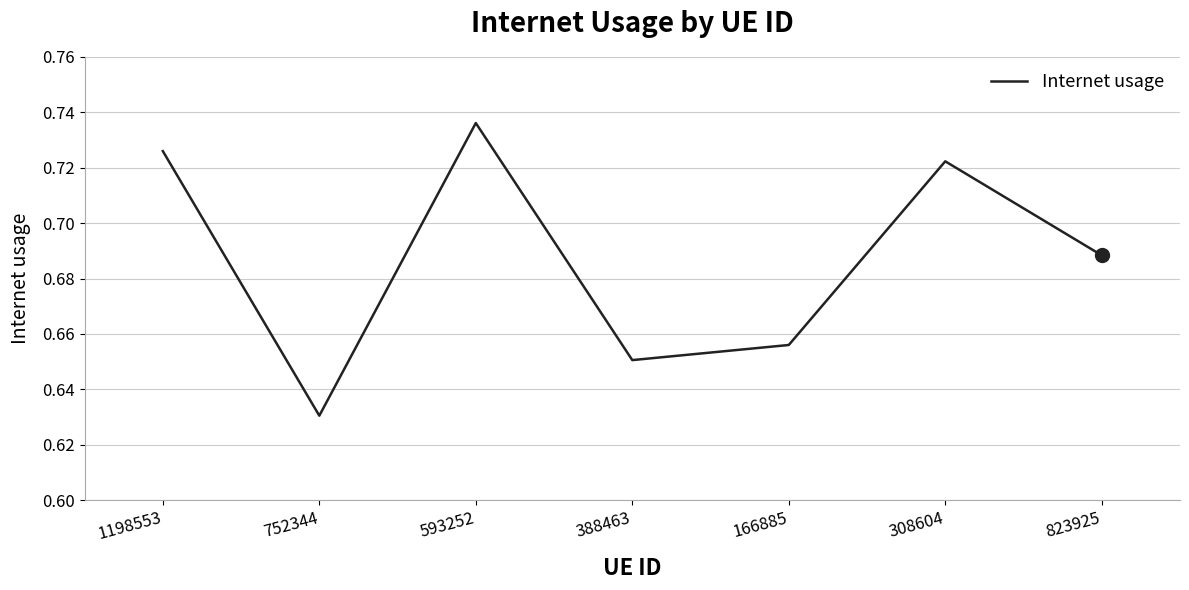

What position from the left is 593252?

3